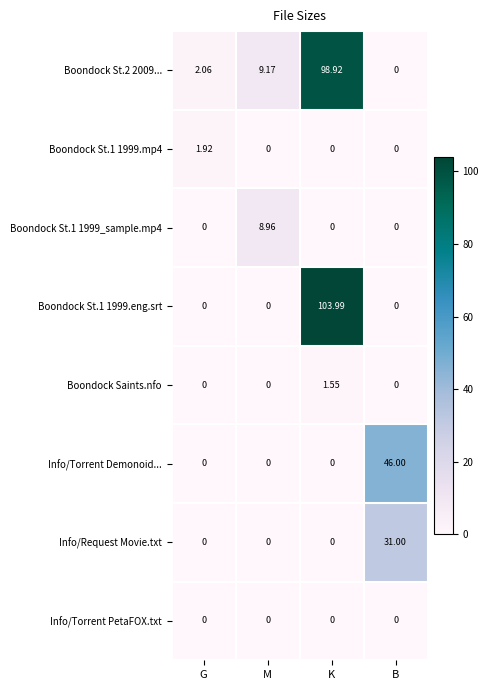

Which label corresponds to the largest value in the chart?

K